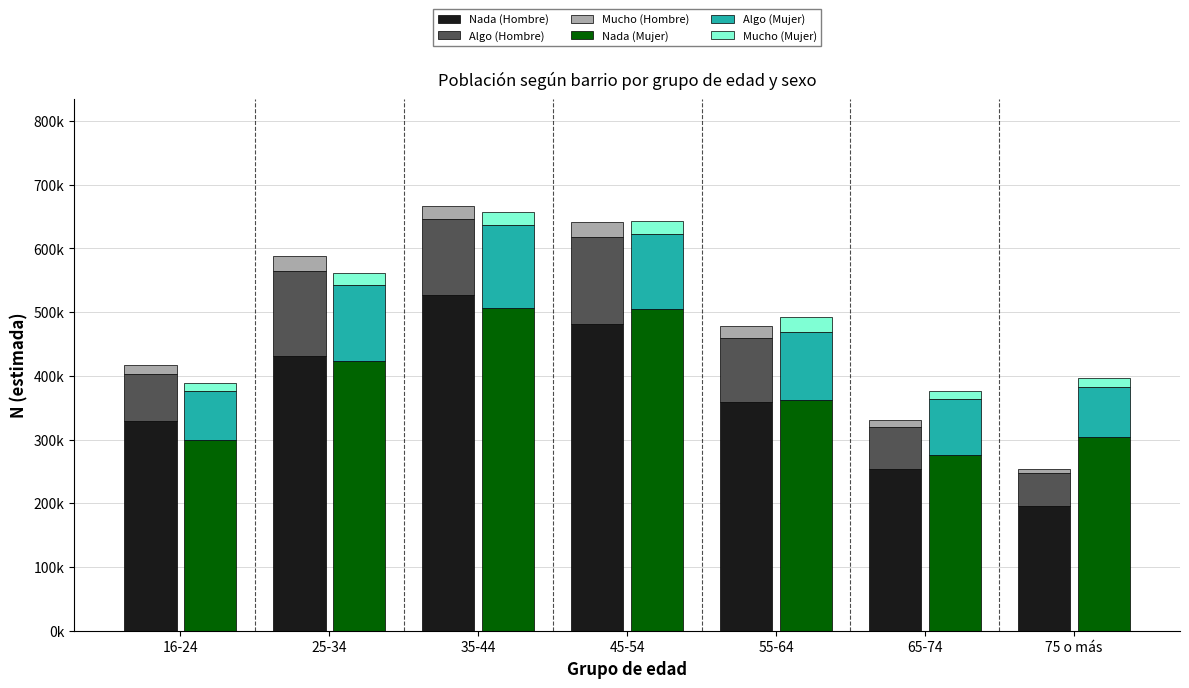

What is the greatest value displayed?

527607